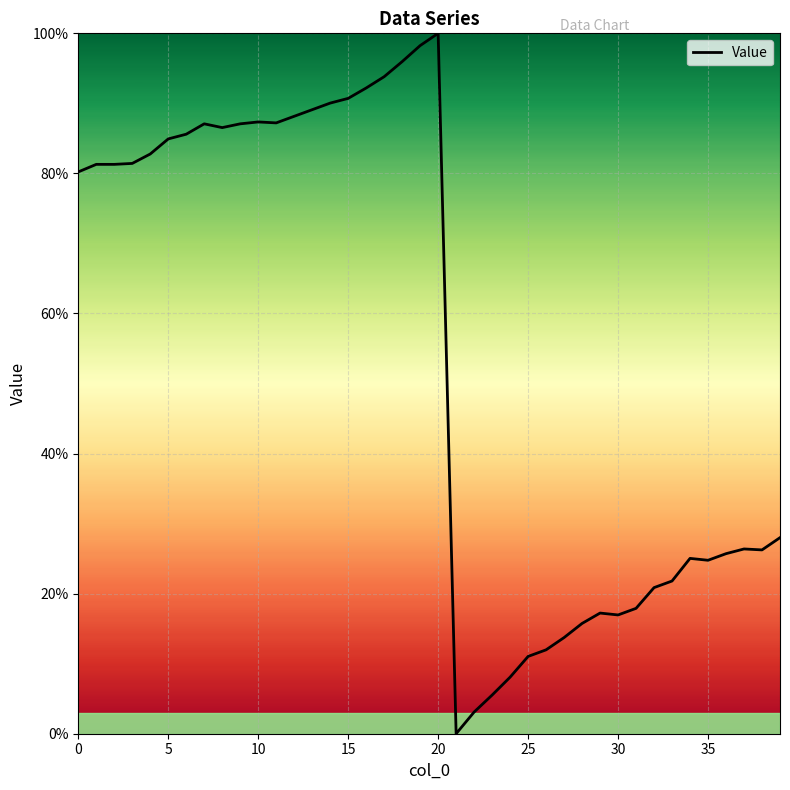

What is the difference between the second highest and minimum values?

98.3